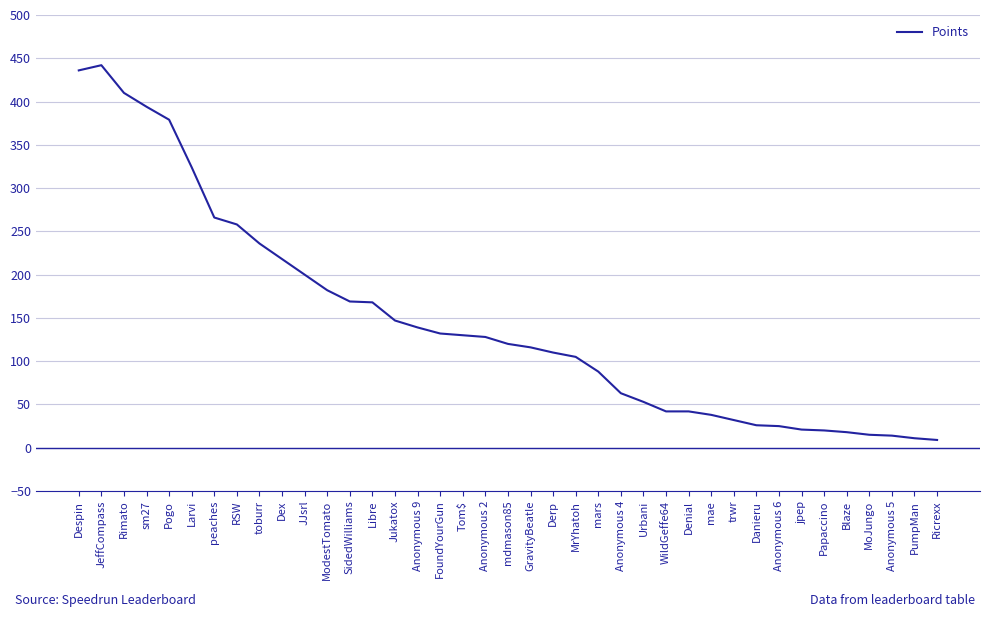

Is it true that the value at sm27 is 394?

True